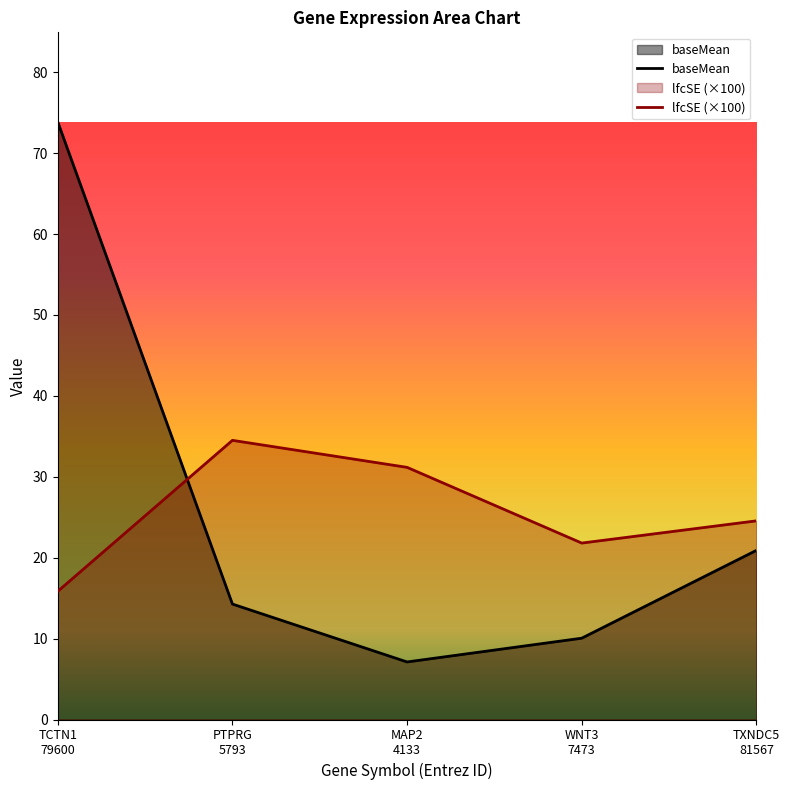

Is the value of baseMean at TXNDC5
81567 greater than the value of lfcSE at WNT3
7473?

No